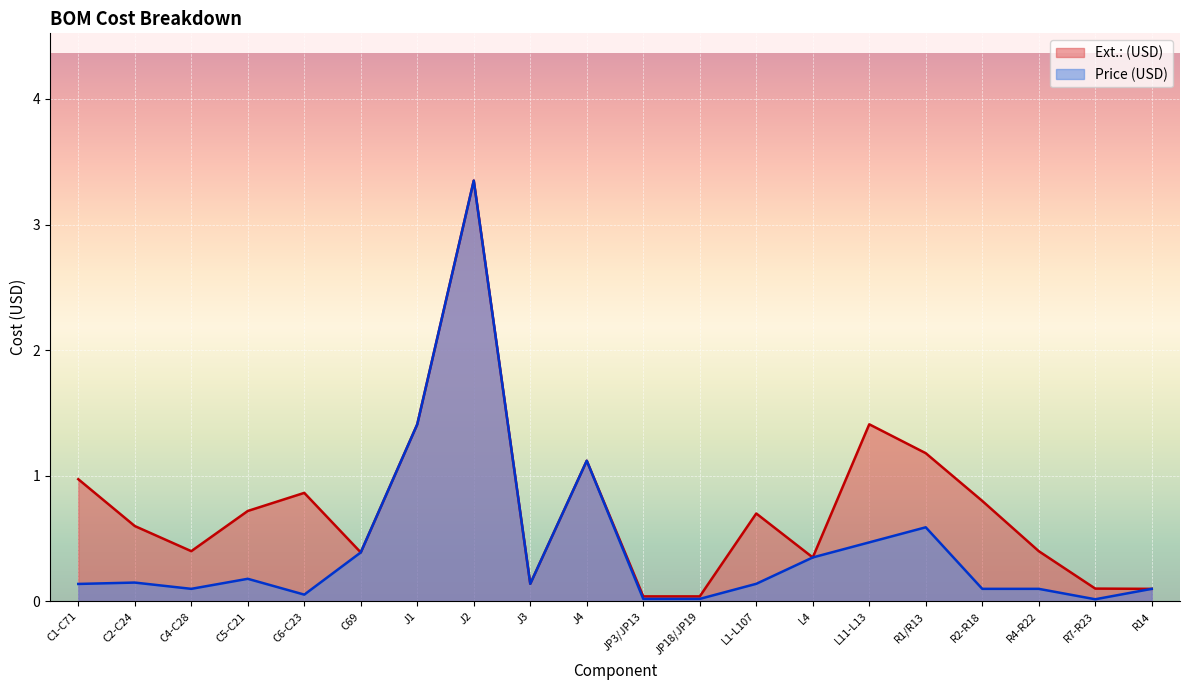

At which category does Ext.: (USD) reach its first local valley?

C4-C28